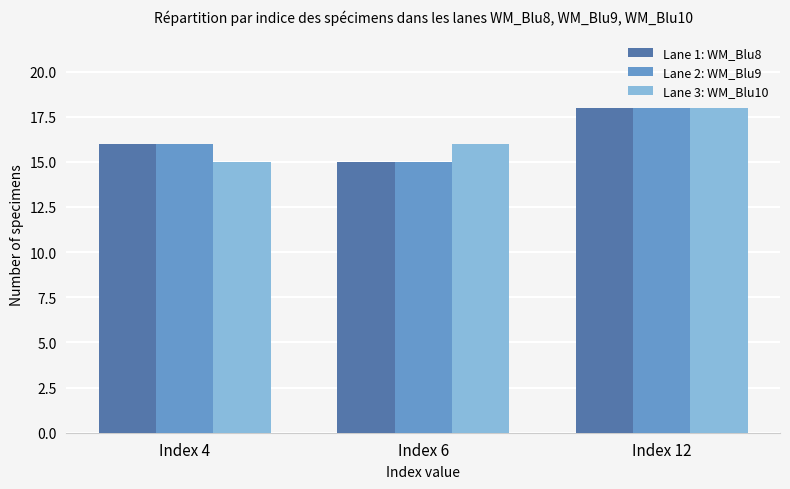

The value of Lane 3: WM_Blu10 at Index 12 is 18. True or false?

True